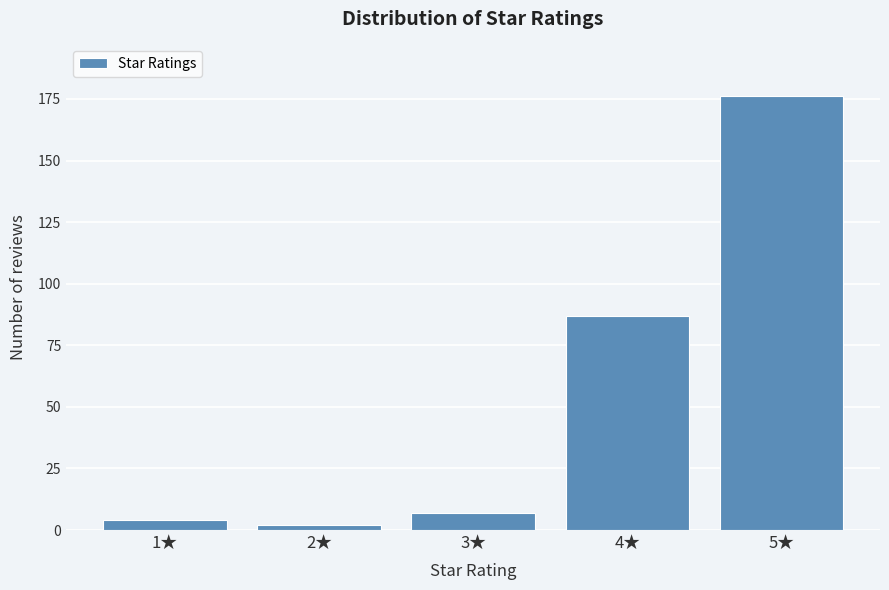

Reading left to right, transcribe this chart: for each bar, give the range it covers on the x-axis and its height. The values are not printed on the chart, so give them approximately, as read against the axis.

0.5 to 1.5: under 5
1.5 to 2.5: under 5
2.5 to 3.5: 5
3.5 to 4.5: 85
4.5 to 5.5: 175